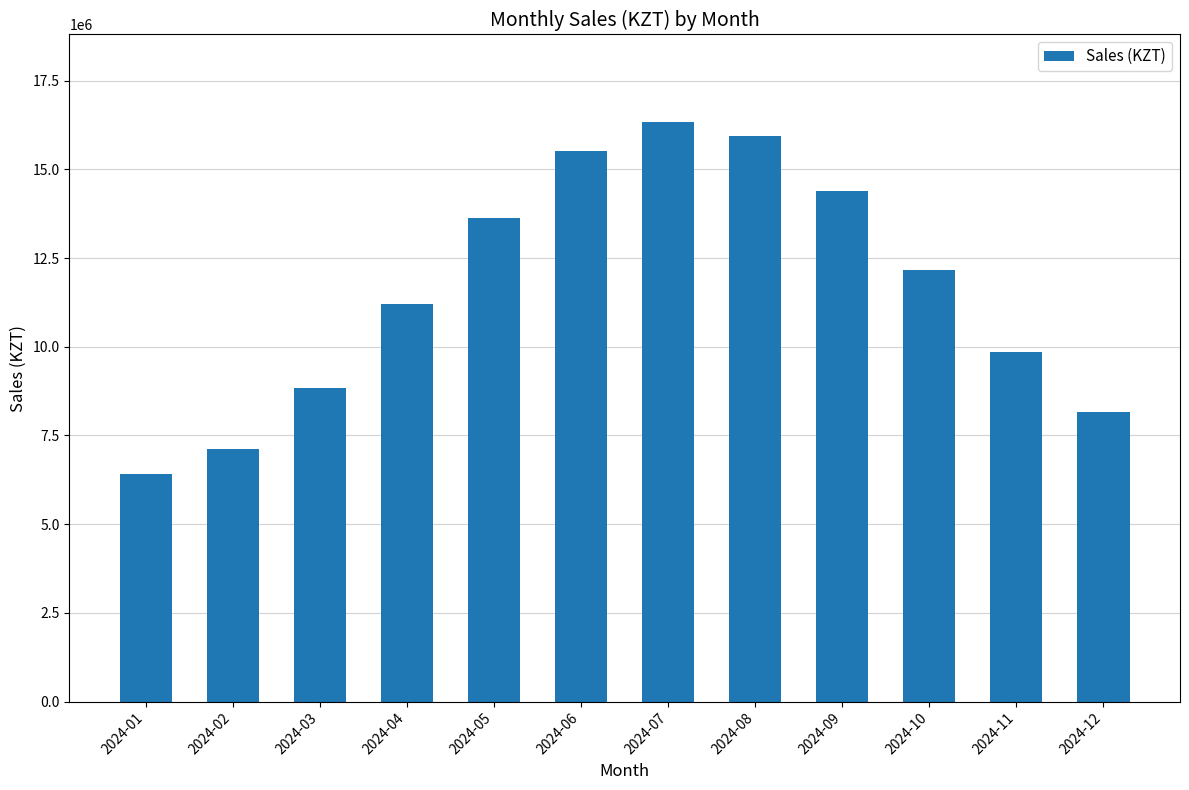

What is the value of the 11th bar from the left?

9854641.1